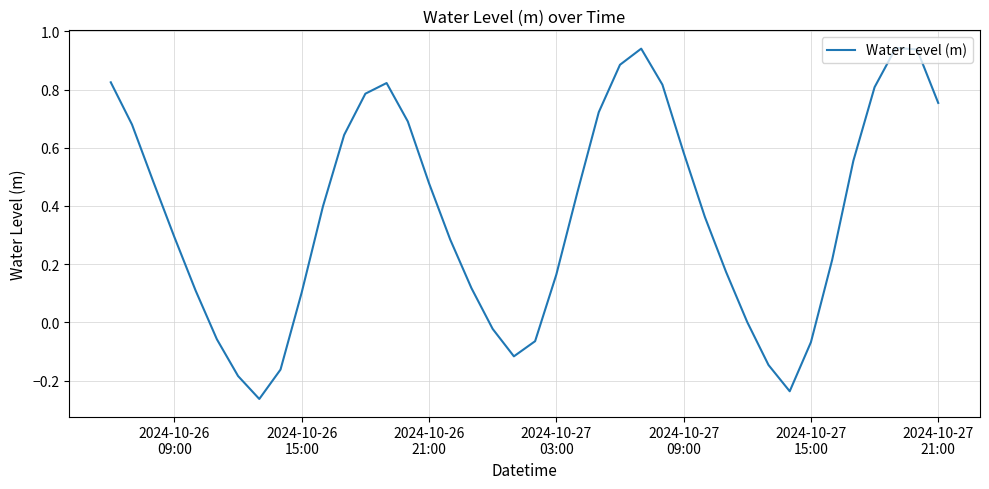

What is the difference between the maximum and minimum values?

1.2